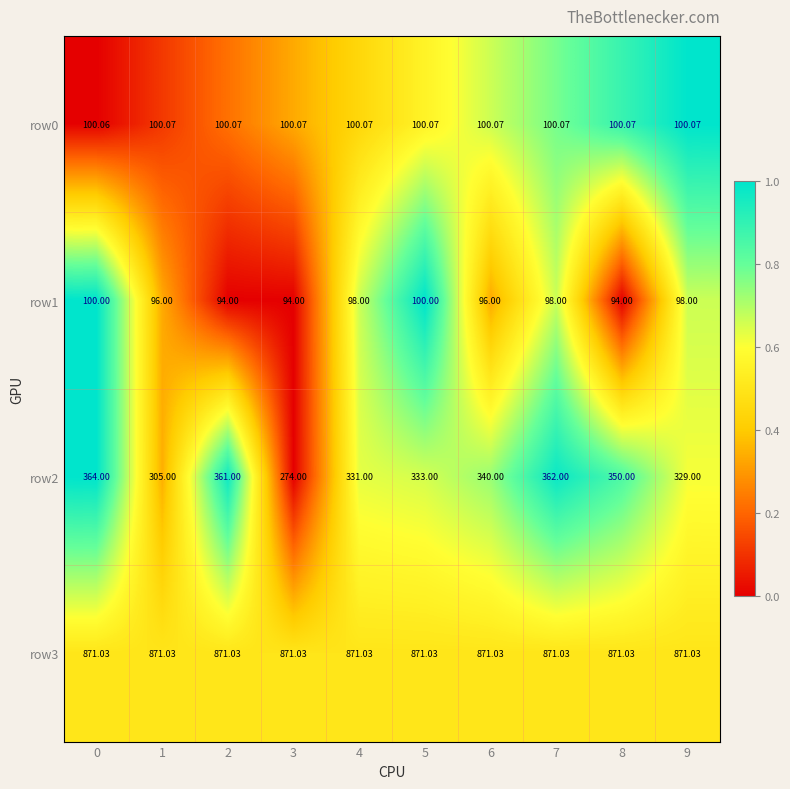

Is the value of row1 at 4 greater than the value of row3 at 5?

No